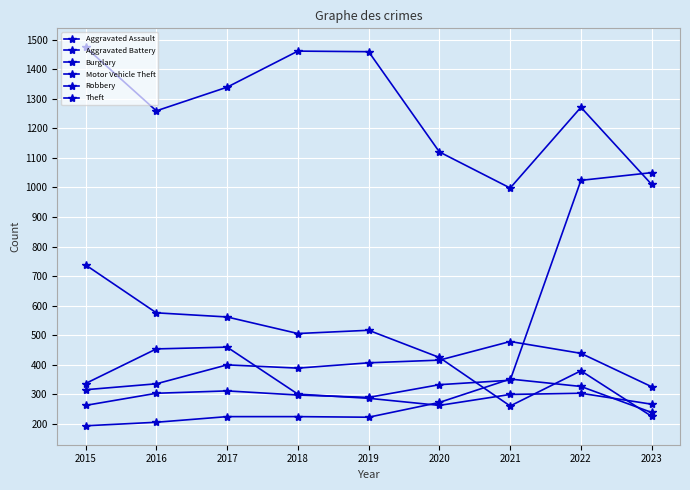

Where is the first local maximum for Motor Vehicle Theft?

2017